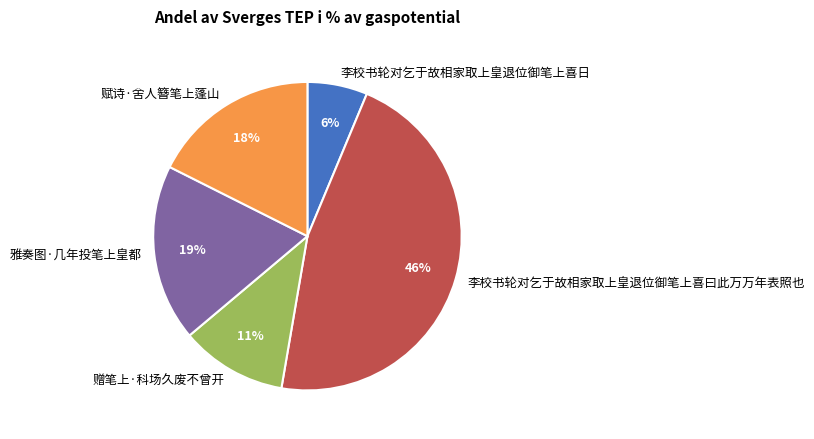

To the nearest percent, what portion does 李校书轮对乞于故相家取上皇退位御笔上喜日 represent?

6%